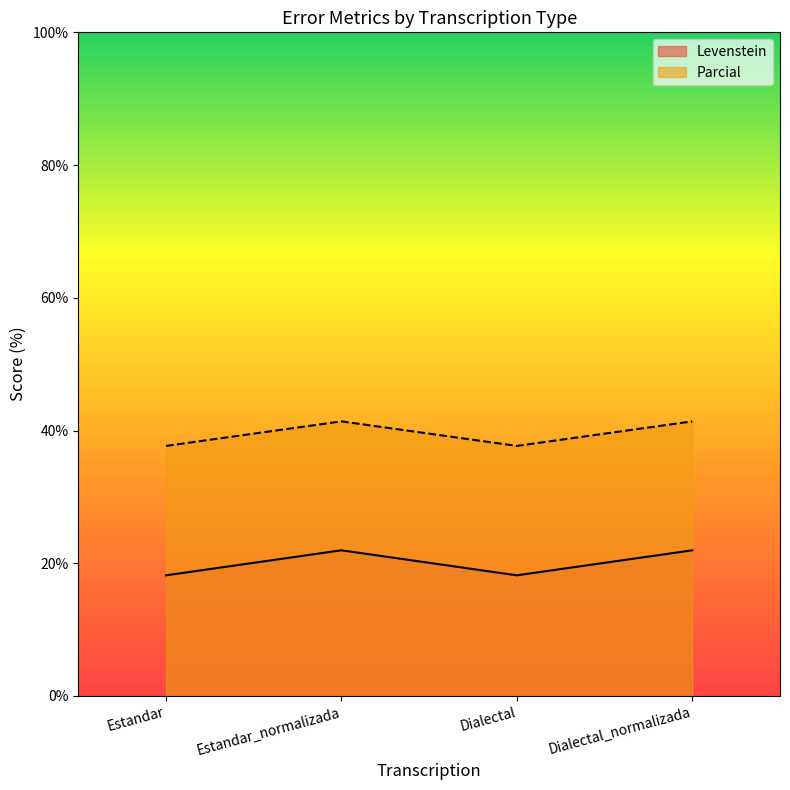

What is the average value of the Levenstein series?

20.1